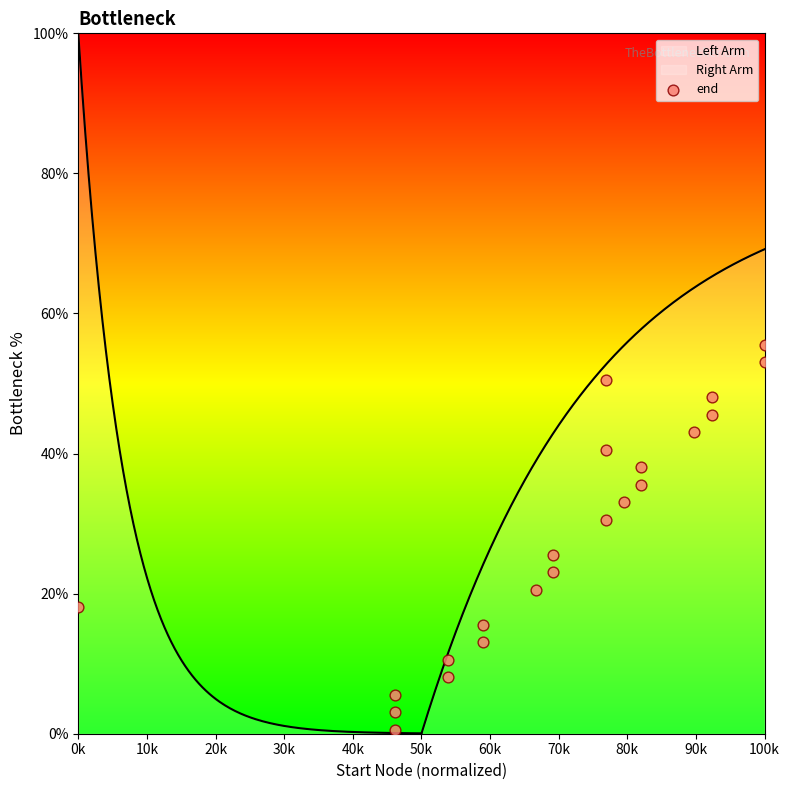

Between 100k and 0k, which is larger?

100k